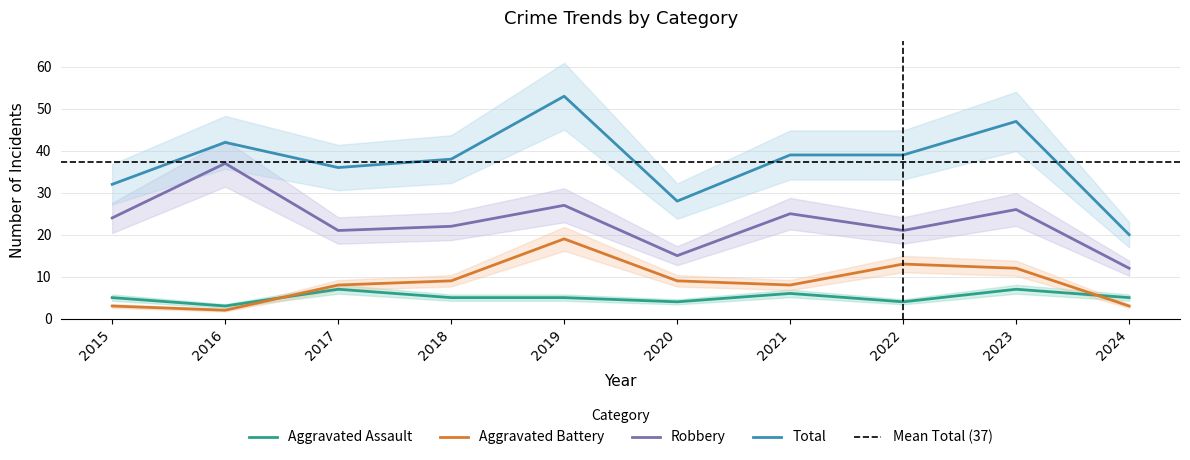

How many data points in Aggravated Assault are above 5?

3